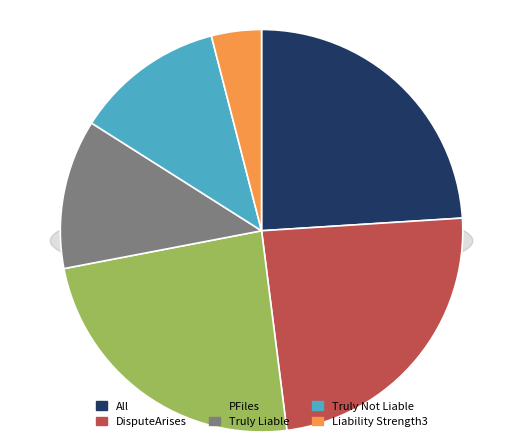

What percentage is the Truly Liable slice, to the nearest percent?

12%